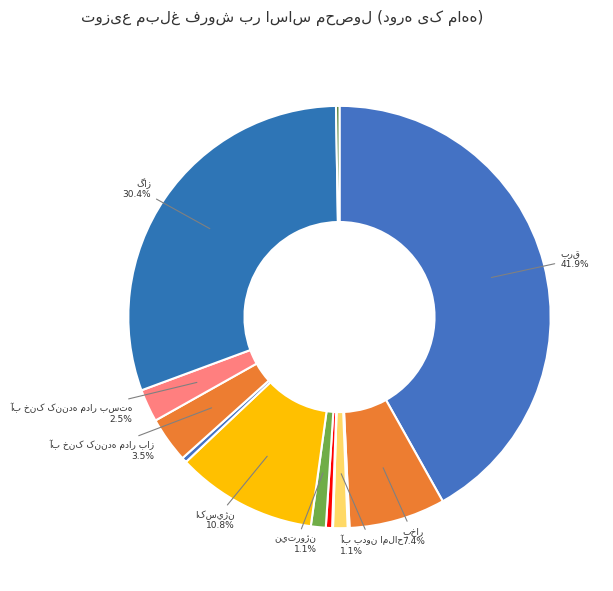

To the nearest percent, what portion does اکسيژن represent?

11%